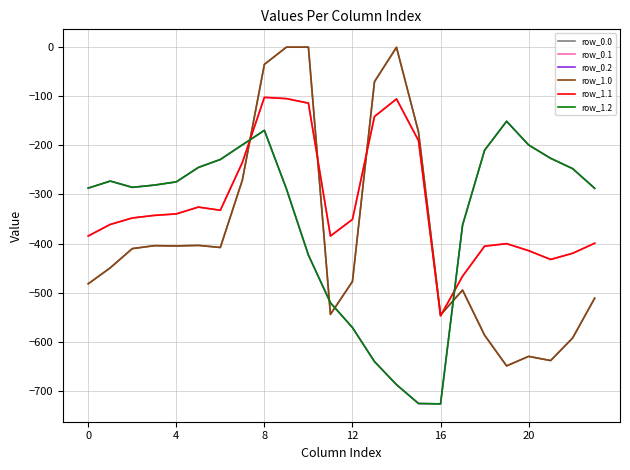

Rank the series by their maximum value, from lowest to highest.

row_0.2, row_1.2, row_0.1, row_1.1, row_0.0, row_1.0